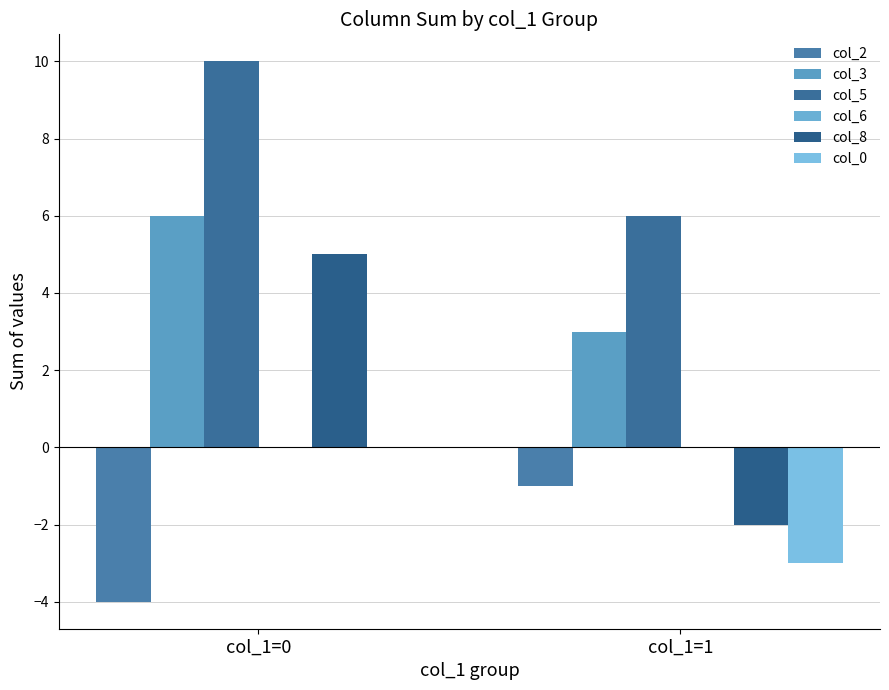

Which series changed the most between col_1=0 and col_1=1?

col_8